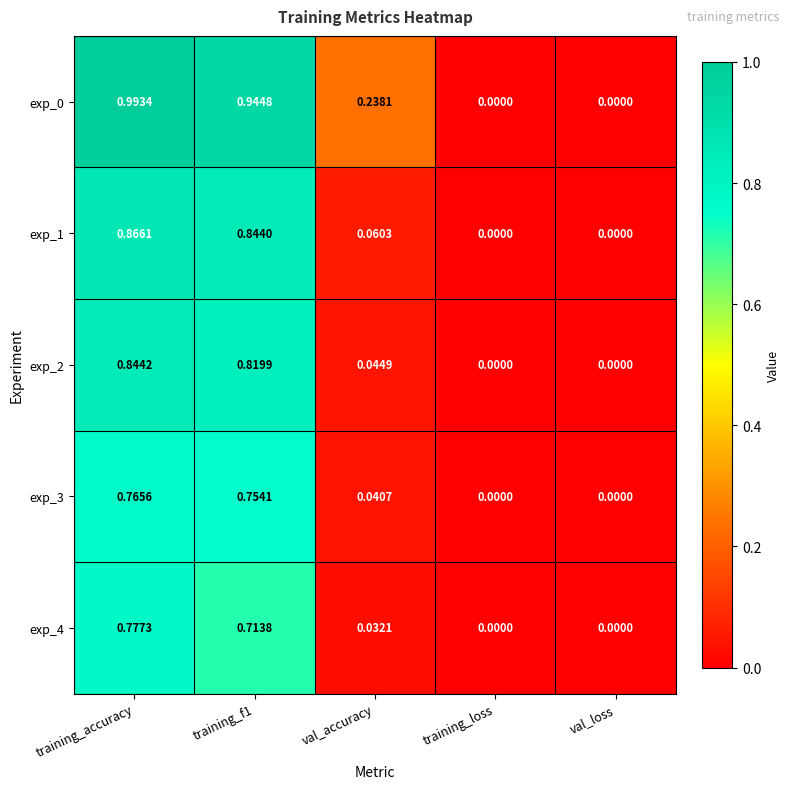

At which category is the sum across all series the highest?

training_accuracy